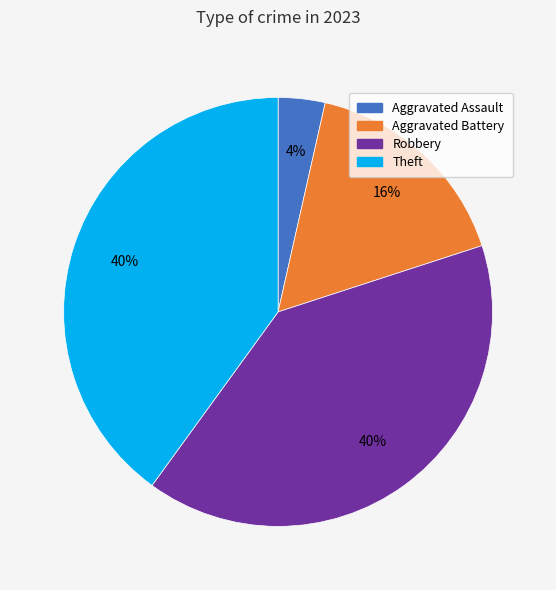

Does any single category account for the majority?

No